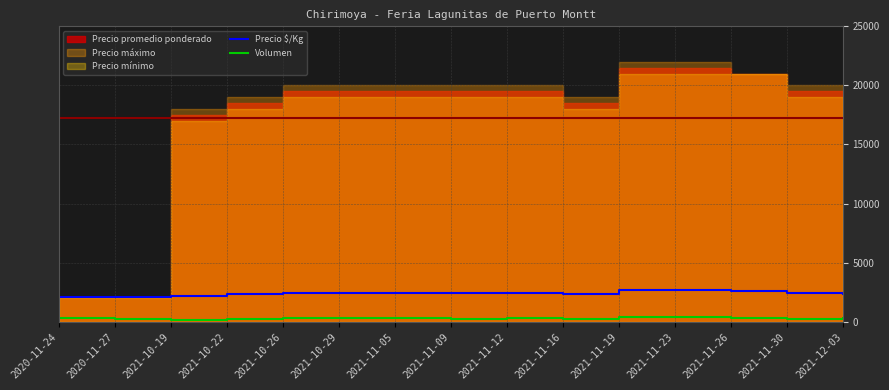

Which label corresponds to the smallest value in the chart?

2021-10-19